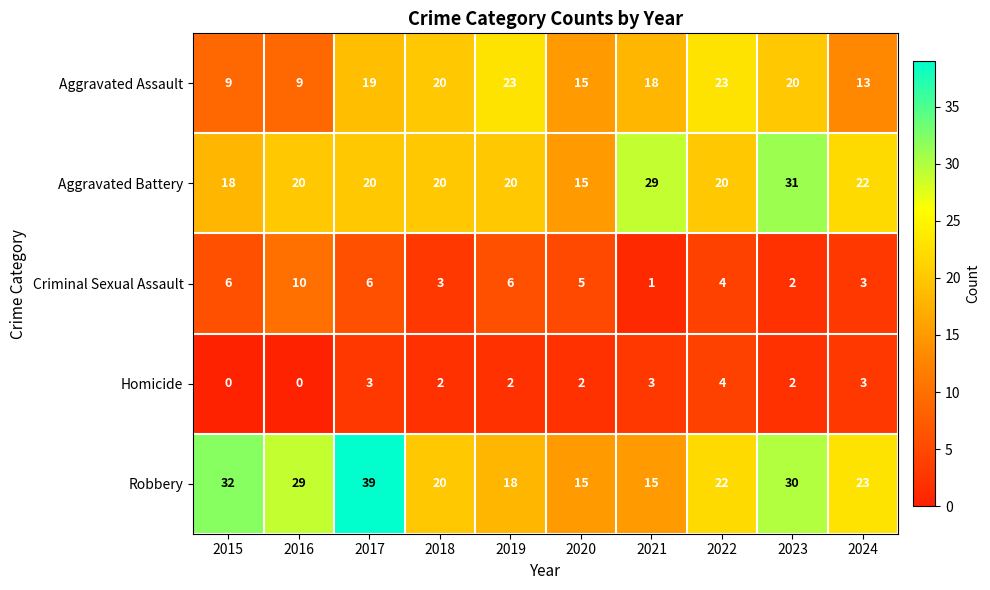

What is the maximum value shown in the chart?

39